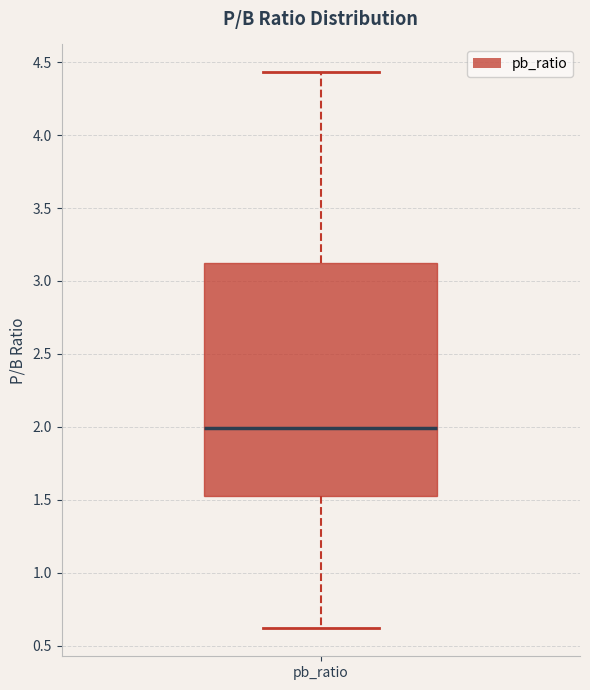

Where does the upper whisker of the box for pb_ratio end on the y-axis? The values are not printed on the chart, so give them approximately, as read against the axis.

4.45